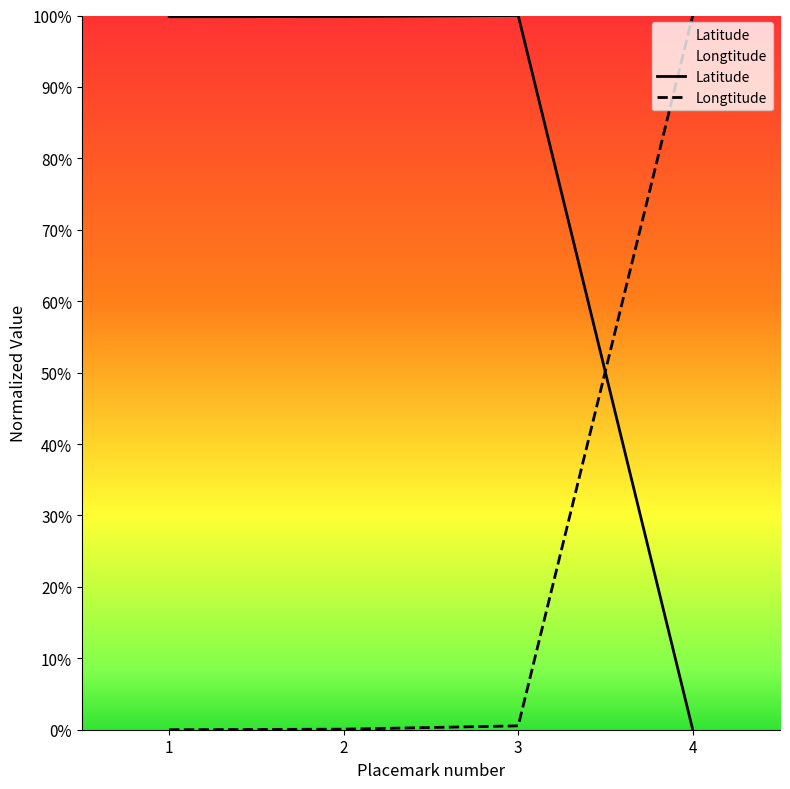

What is the difference between the highest and lowest values at 4?

100.0